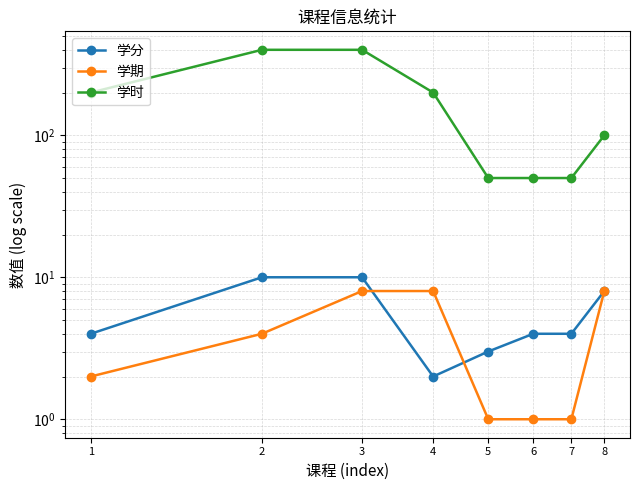

At how many categories does at least one series exceed 362?

2